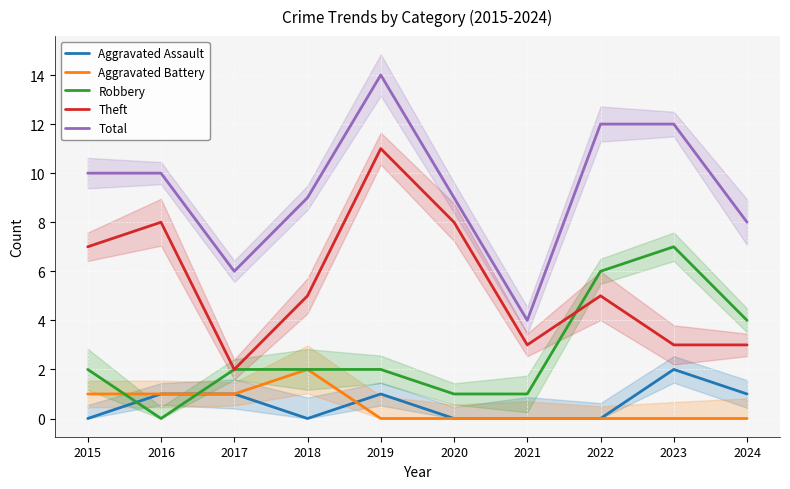

True or false: Aggravated Assault and Aggravated Battery cross at least once.

True